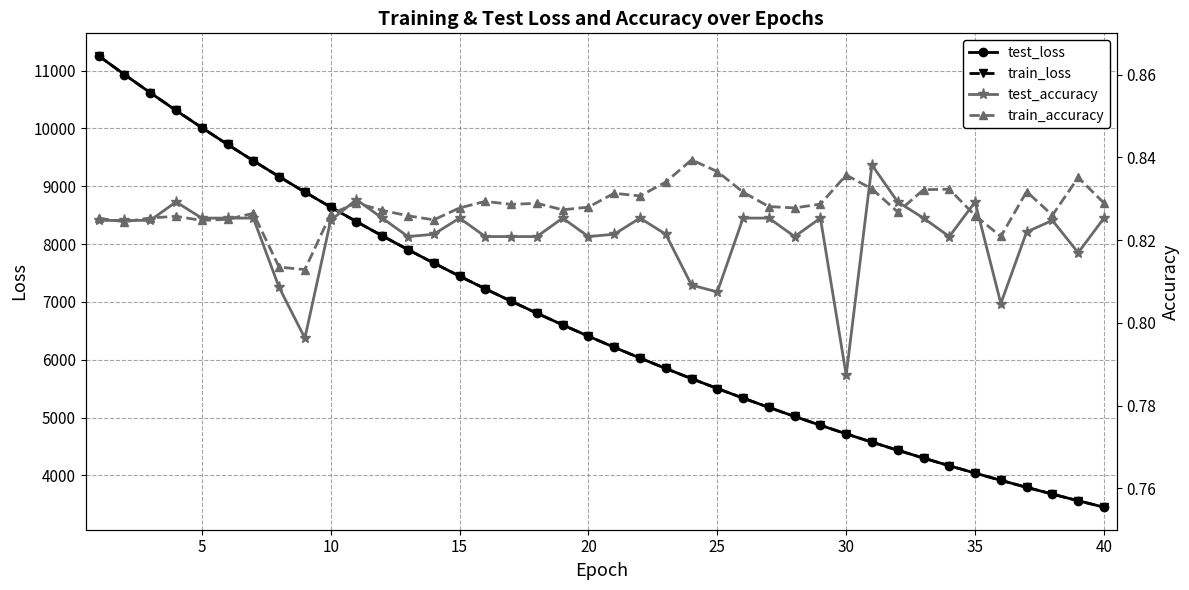

Is this an area chart (filled region under the line)?

No